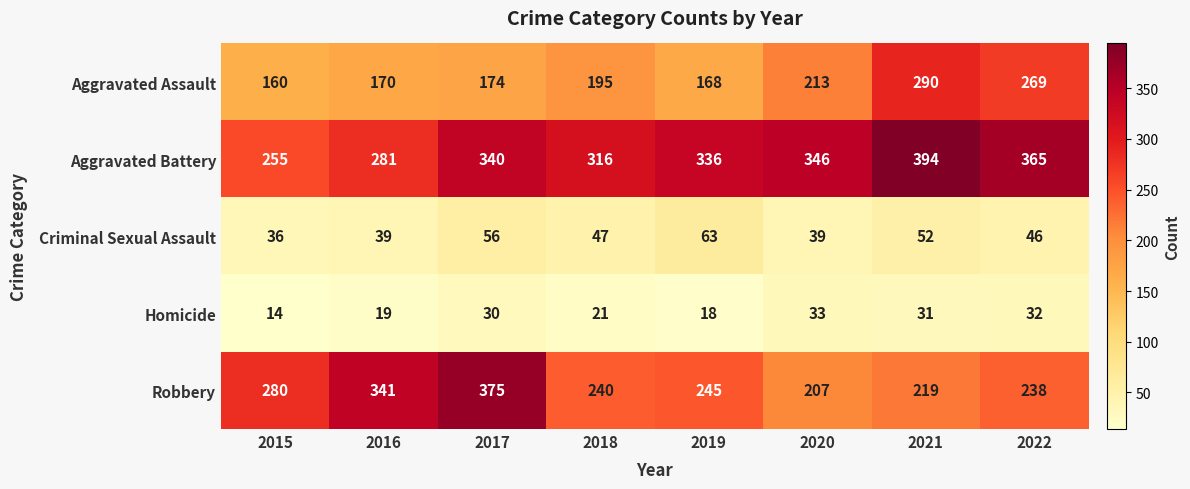

At how many categories does at least one series exceed 208?

8